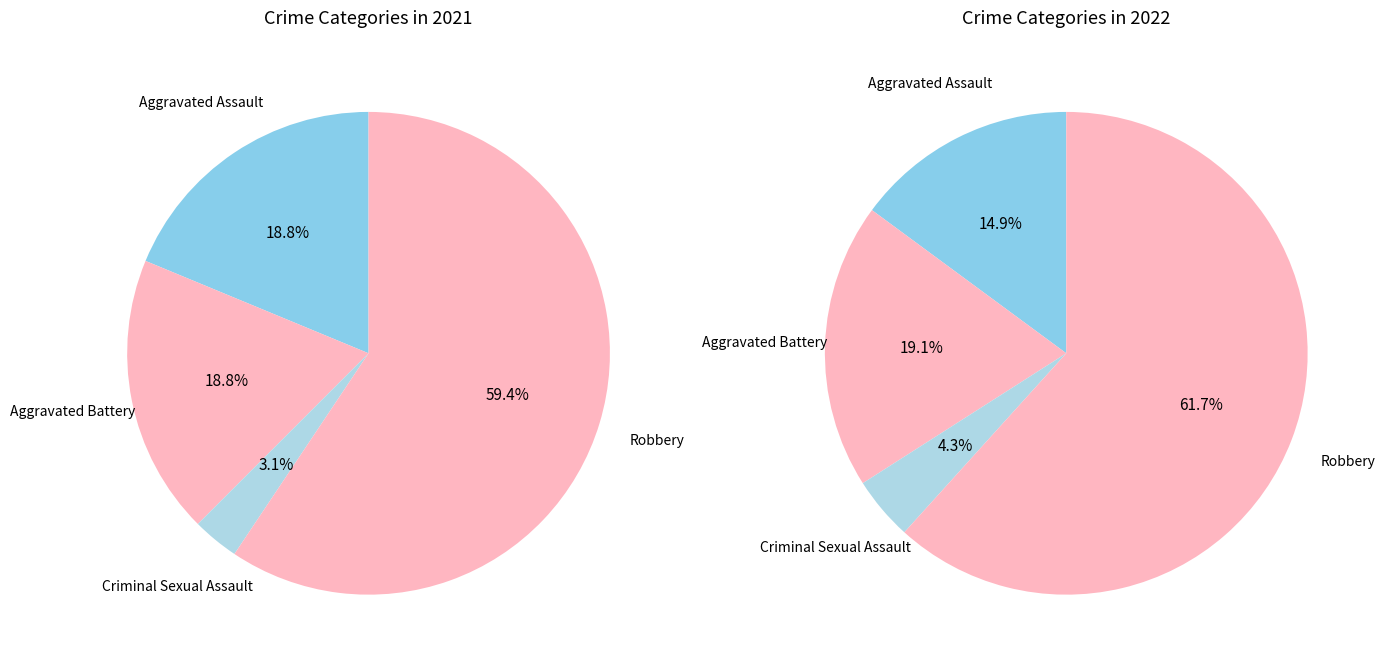

What percentage do 3 and 2 together represent?

62.5%